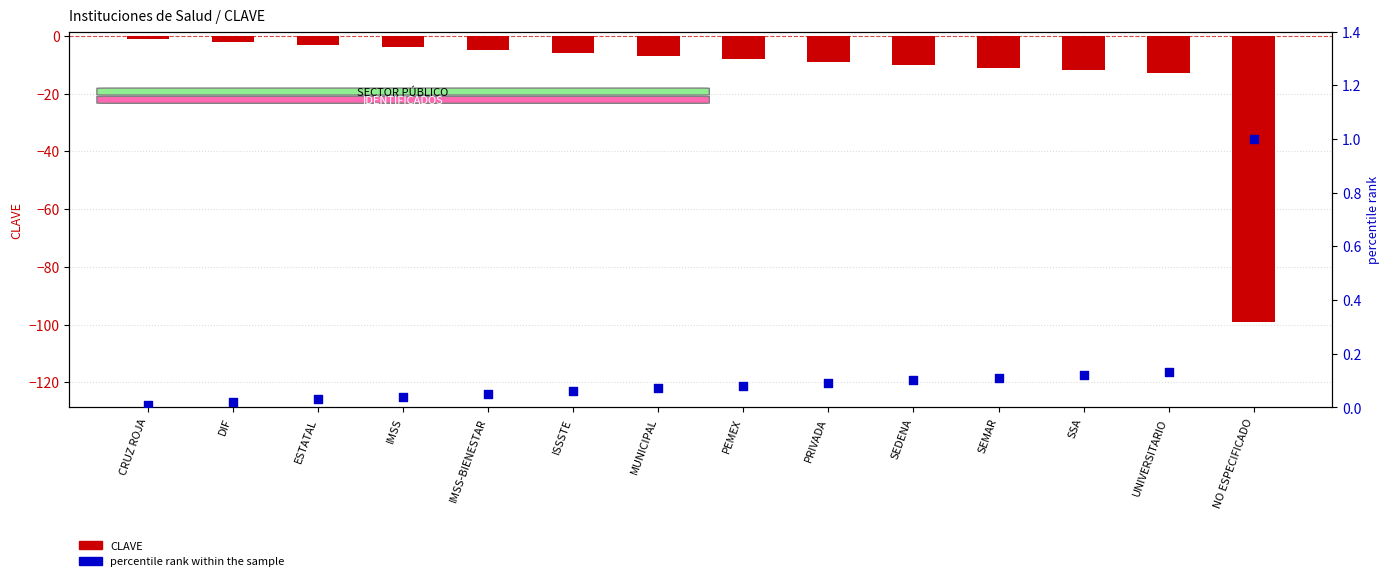

At how many categories does at least one series exceed -81?

14